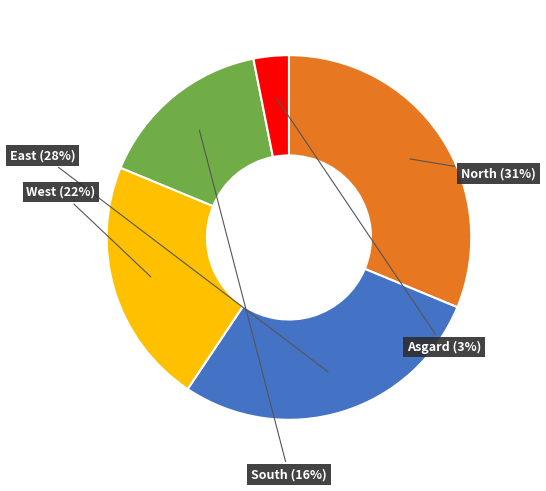

How many slices are in this pie chart?

5